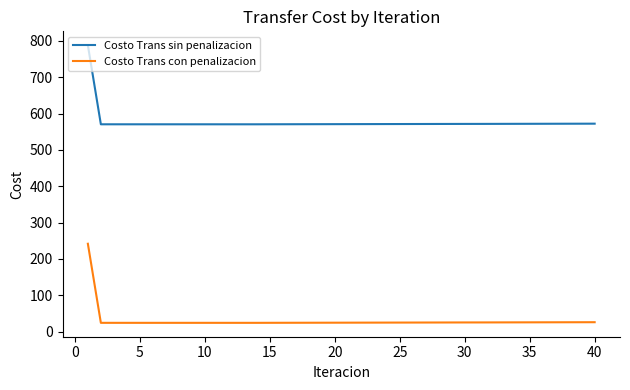

True or false: Costo Trans sin penalizacion and Costo Trans con penalizacion intersect in this chart.

False